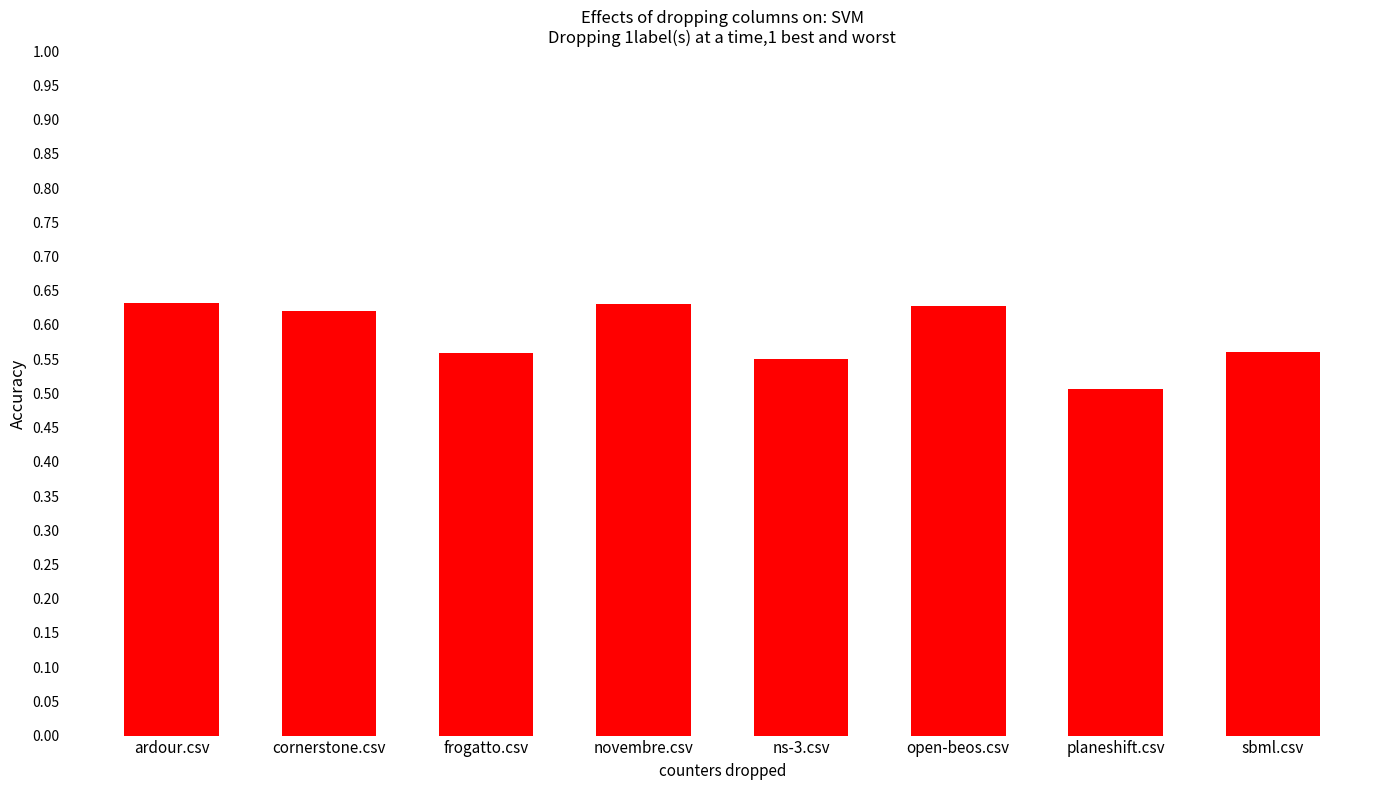

At which category does the chart reach its minimum across all series?

planeshift.csv